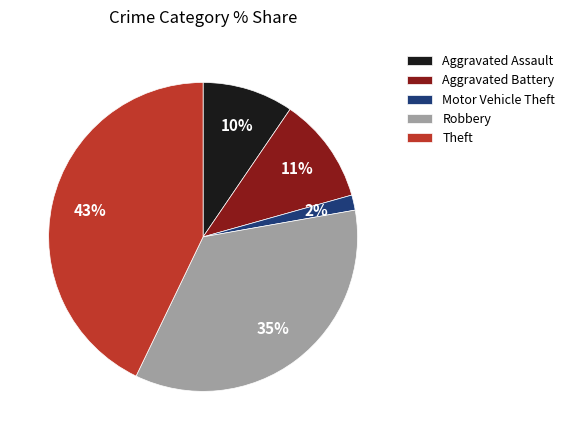

To the nearest percent, what percentage of the pie is Theft?

43%